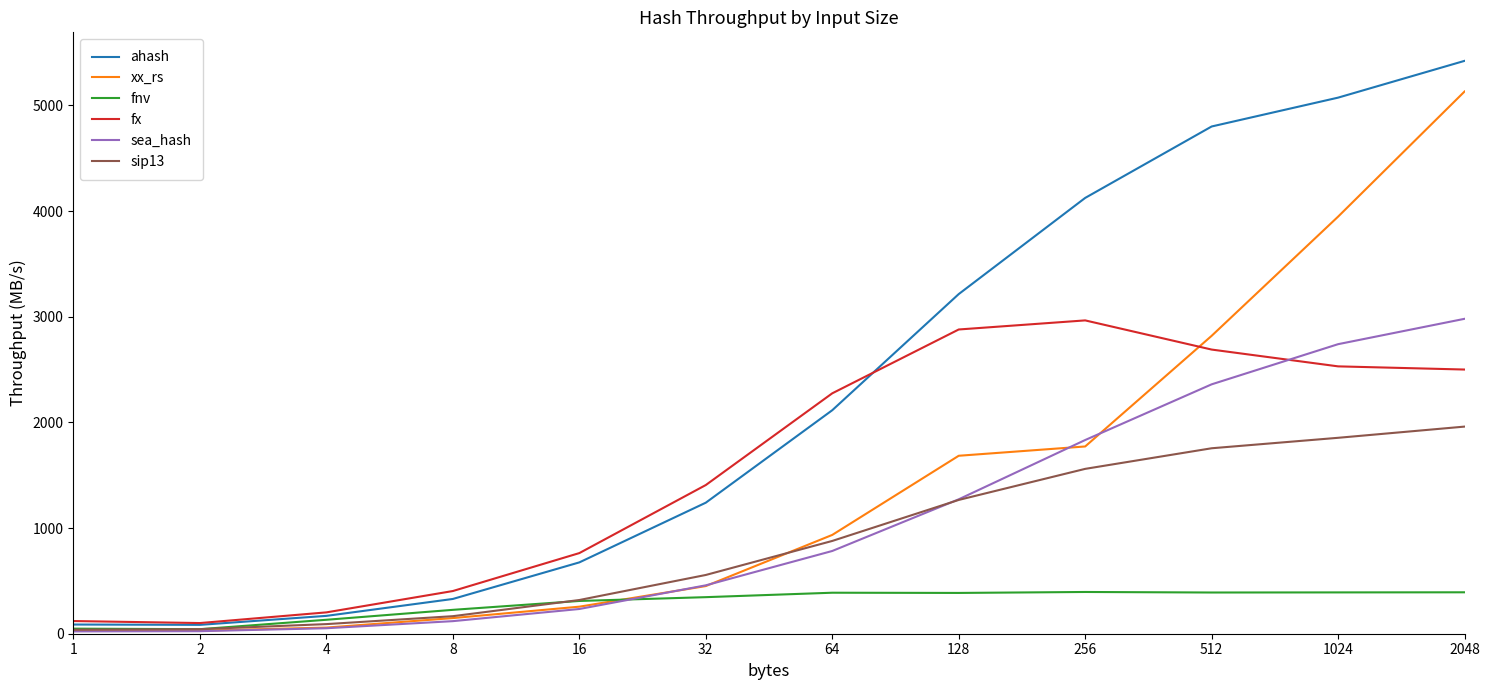

What is the greatest value displayed?

5421